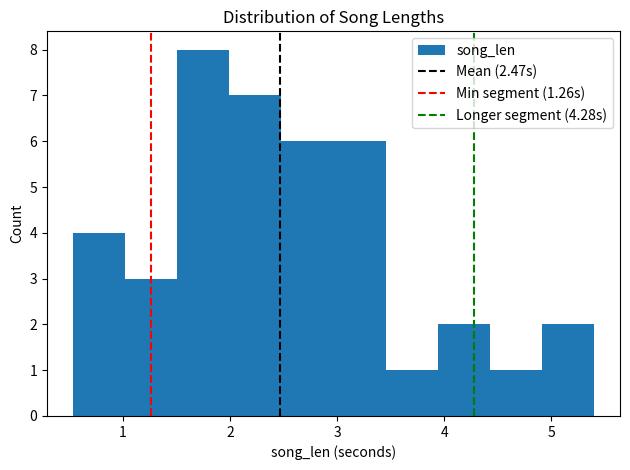

Over which range of the x-axis is the bar tallest?

1.5 to 2.0